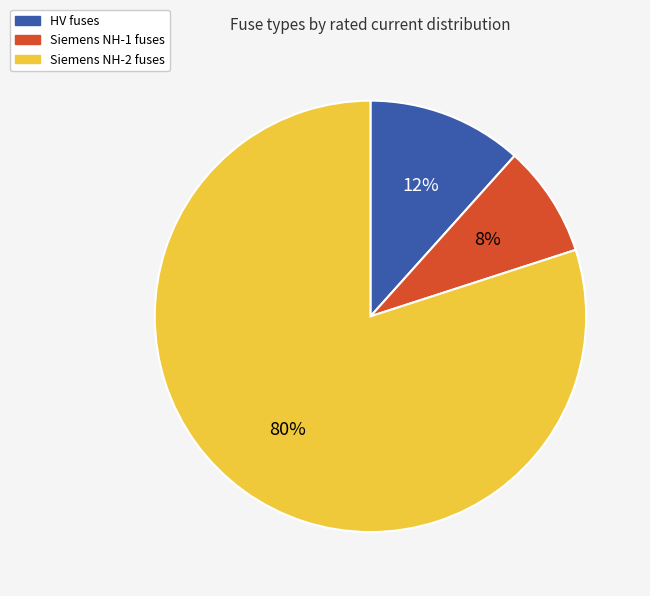

Count the number of slices in the pie.

3